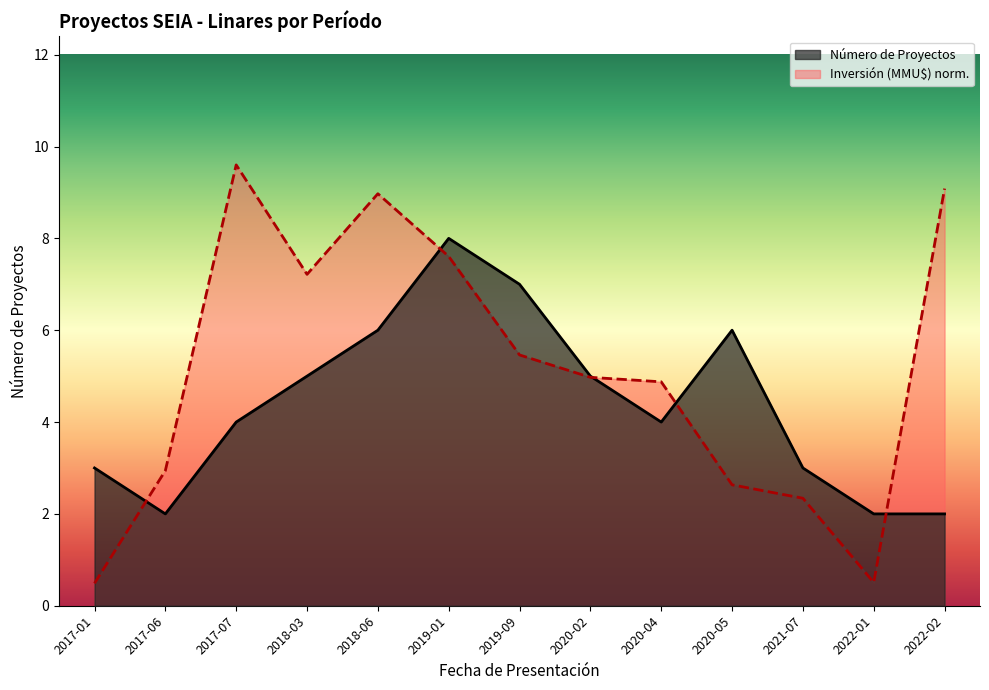

What is the total value across all series at 2017-07?

13.6